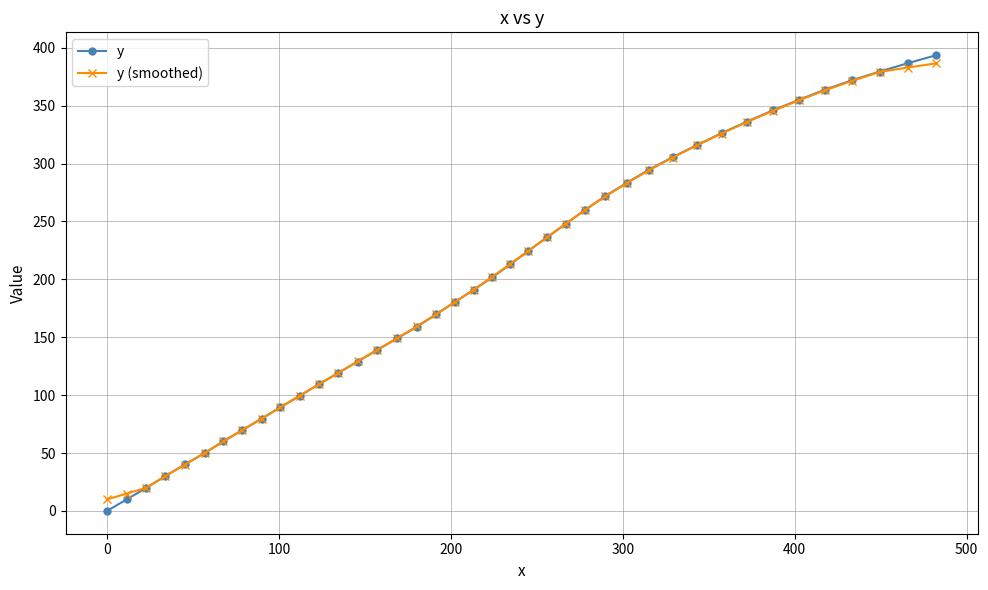

Which series has the widest spread of values?

y